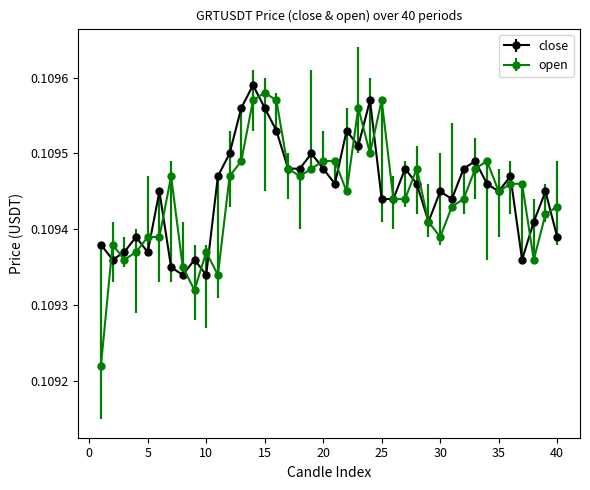

True or false: open has more than 0 points higher than both neighbors.

True